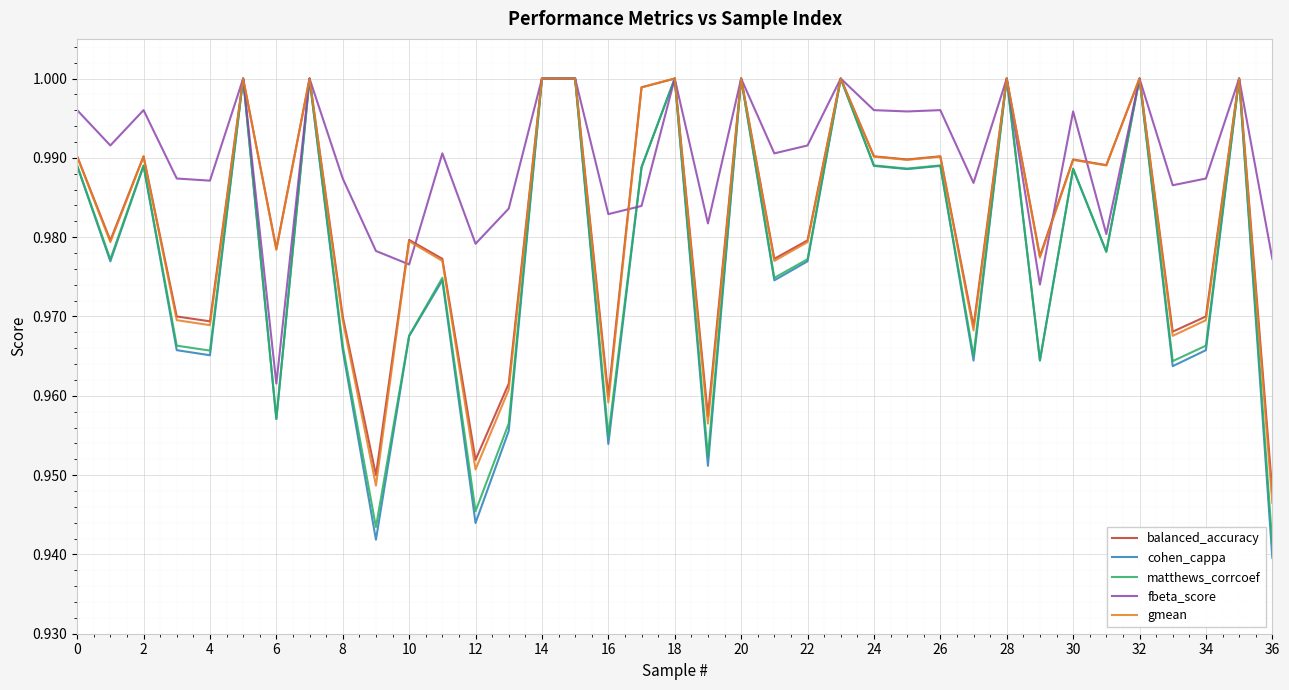

Does the chart have visible grid lines?

Yes